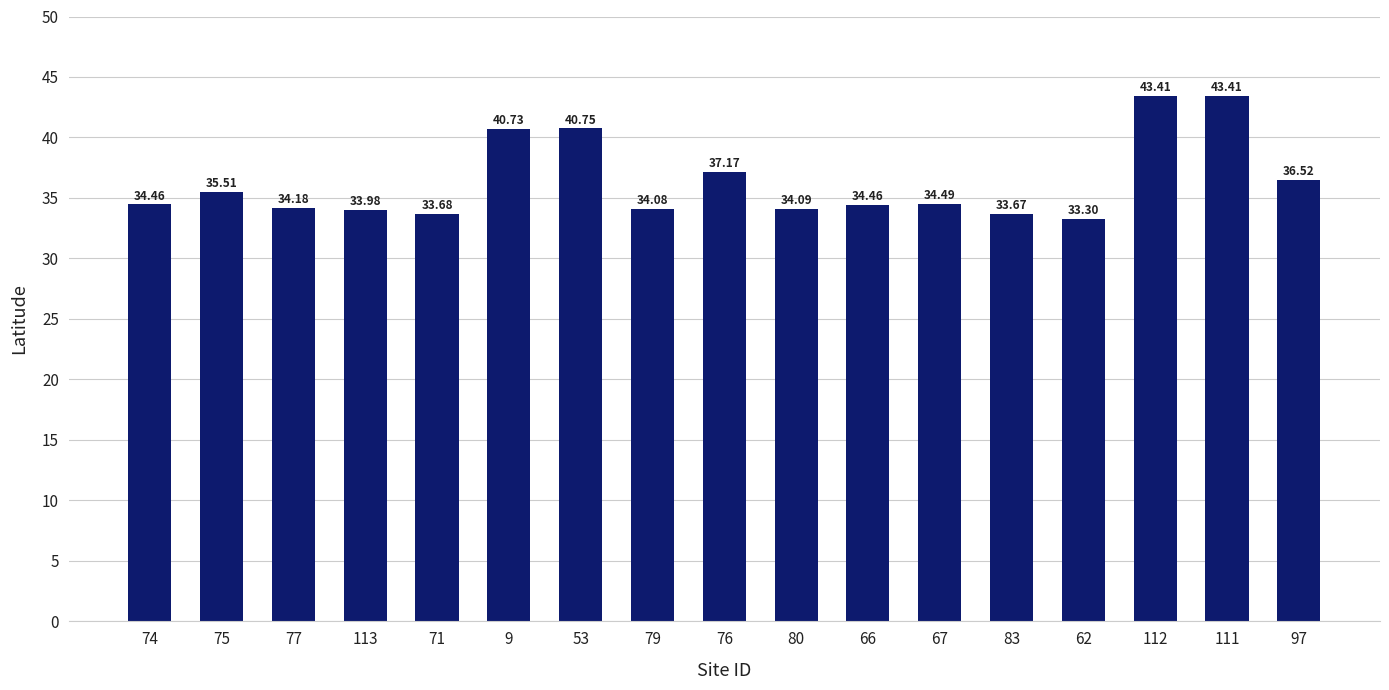

Where does the data first go above 34?

74